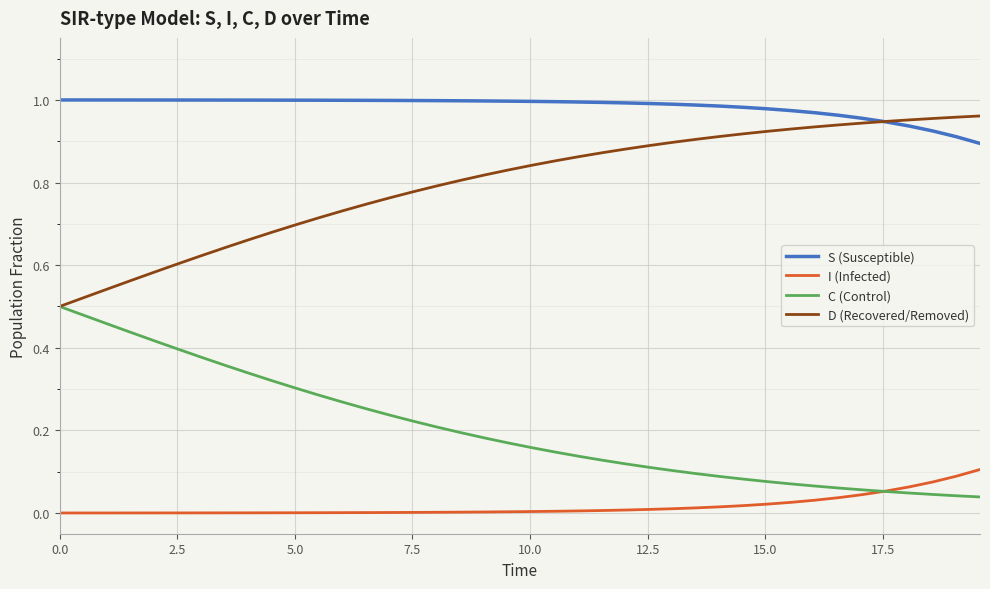

True or false: I (Infected) and D (Recovered/Removed) intersect in this chart.

False